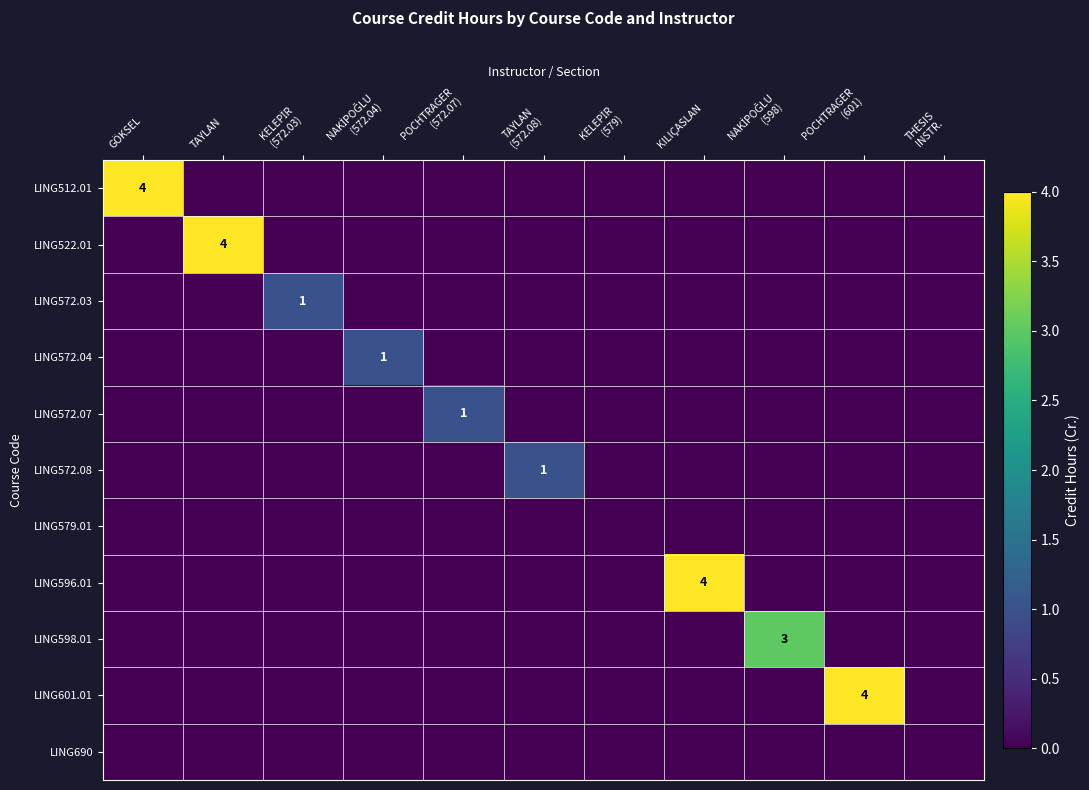

At which category is the sum across all series the highest?

GÖKSEL